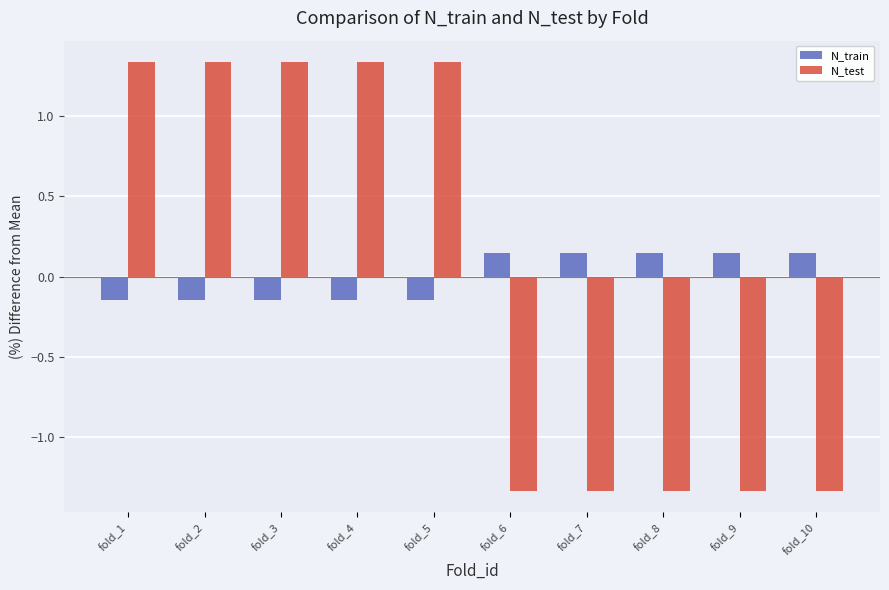

True or false: N_test has a value of 0.9 at fold_2.

False